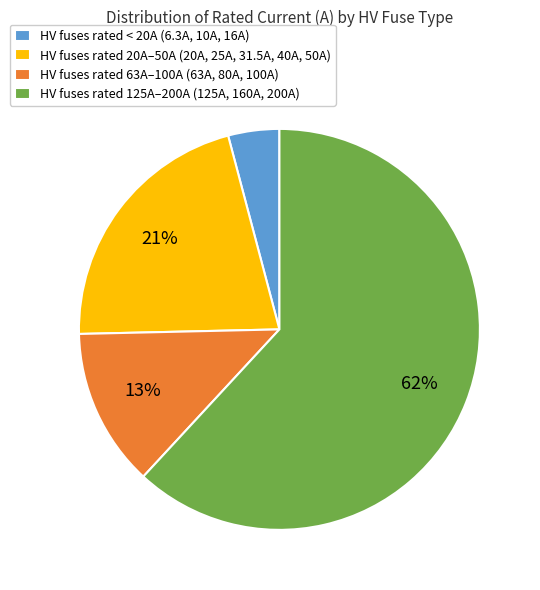

Which slice represents more than half of the pie?

HV fuses rated 125A–200A (125A, 160A, 200A)